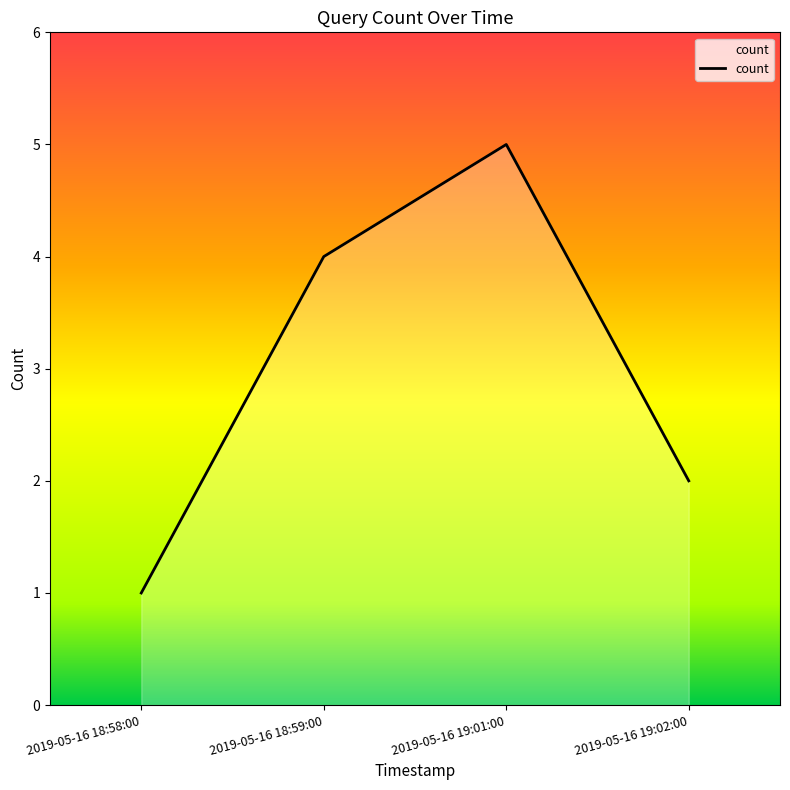

What is the minimum value shown in the chart?

1